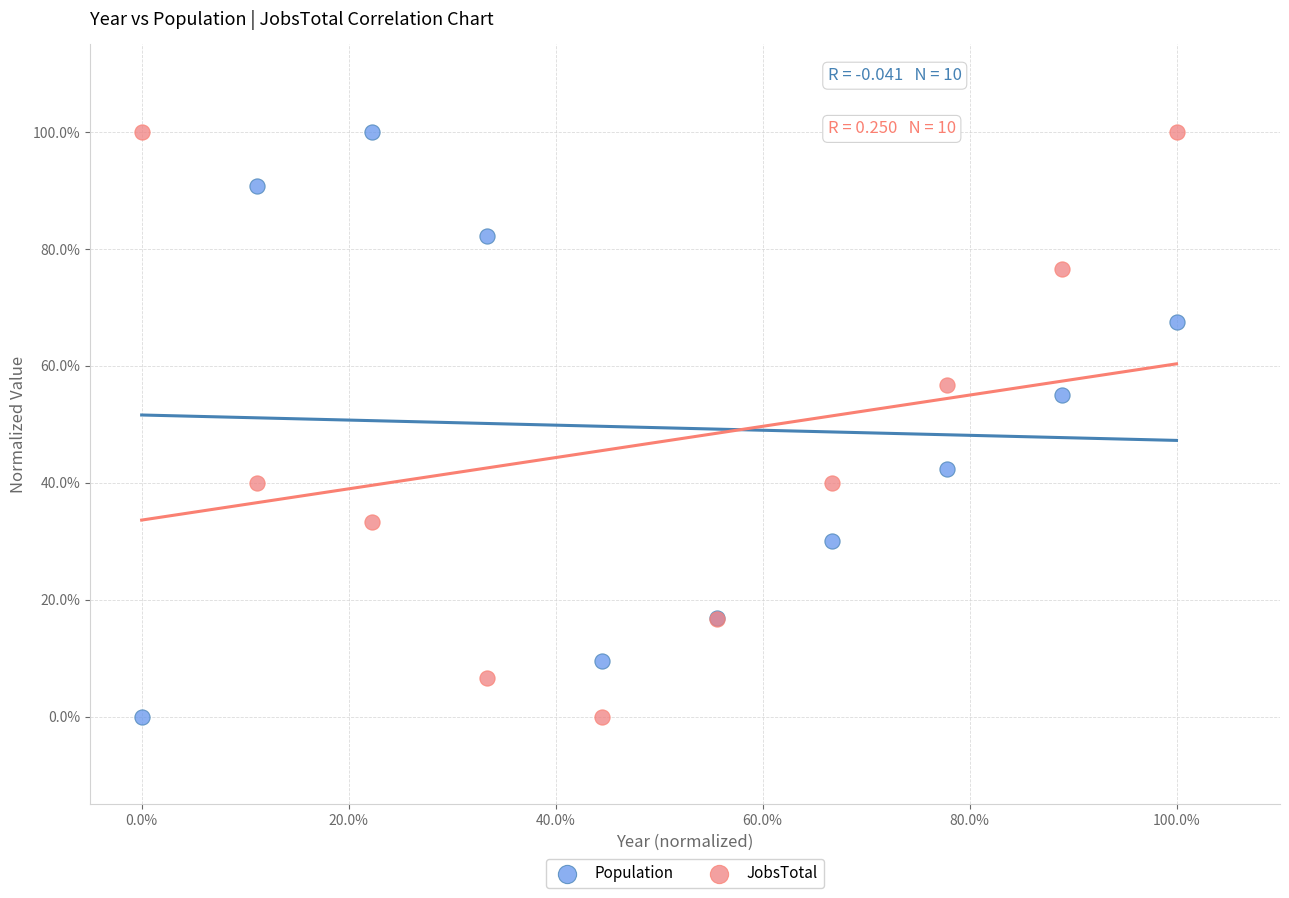

What are all the series names shown in the legend?

Population, JobsTotal